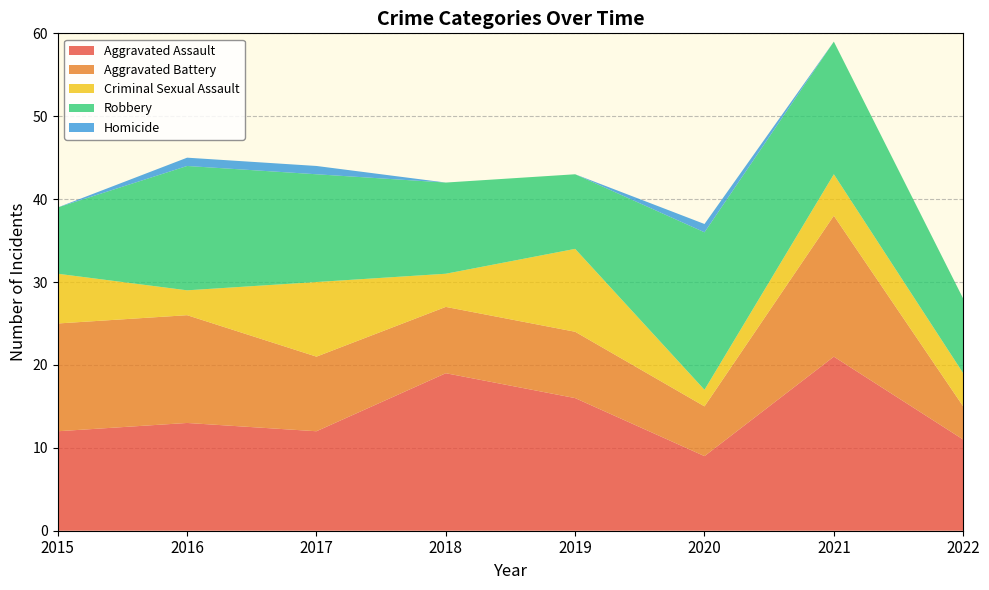

Reading left to right, extract all data points from this chart.

Aggravated Assault: 2015=12	2016=13	2017=12	2018=19	2019=16	2020=9	2021=21	2022=11
Aggravated Battery: 2015=13	2016=13	2017=9	2018=8	2019=8	2020=6	2021=17	2022=4
Criminal Sexual Assault: 2015=6	2016=3	2017=9	2018=4	2019=10	2020=2	2021=5	2022=4
Robbery: 2015=8	2016=15	2017=13	2018=11	2019=9	2020=19	2021=16	2022=9
Homicide: 2015=0	2016=1	2017=1	2018=0	2019=0	2020=1	2021=0	2022=0